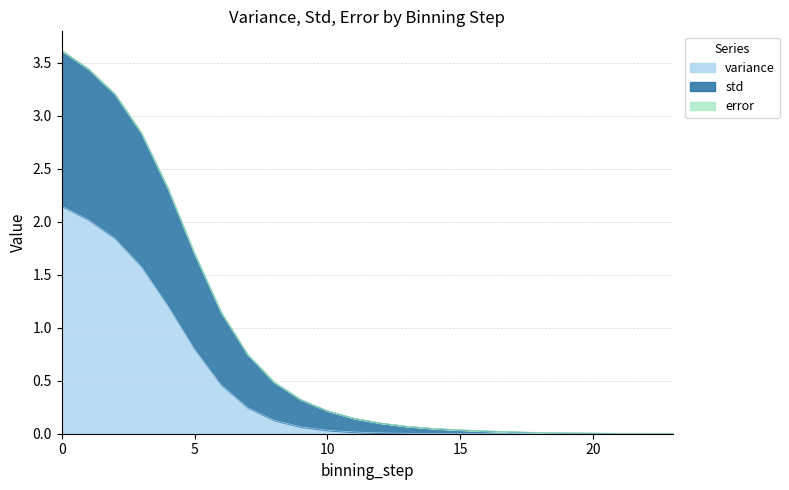

What is the difference between the variance values at 9 and 2?

1.8